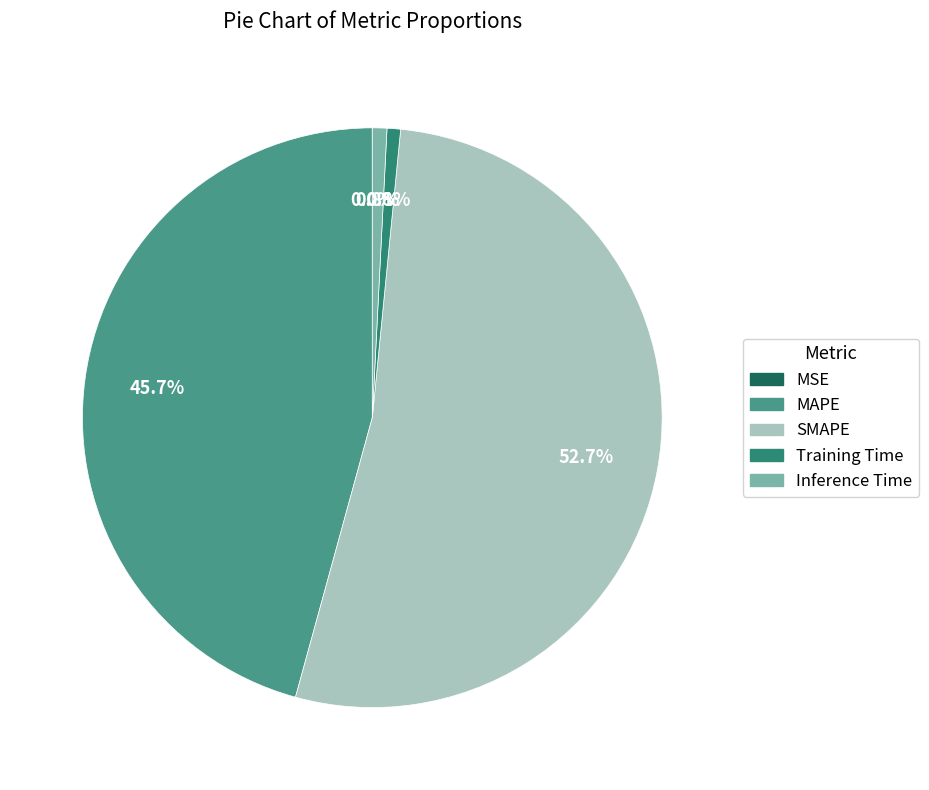

To the nearest percent, what is the difference between the SMAPE and Training Time slice percentages?

52%